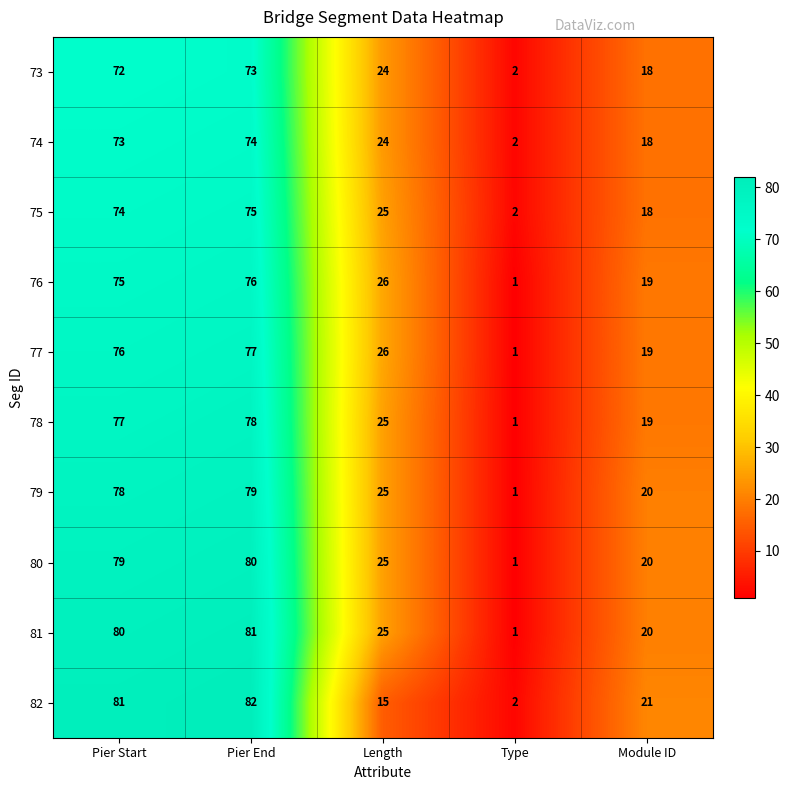

List the labels in order of 80 value, largest first.

Pier End, Pier Start, Length, Module ID, Type